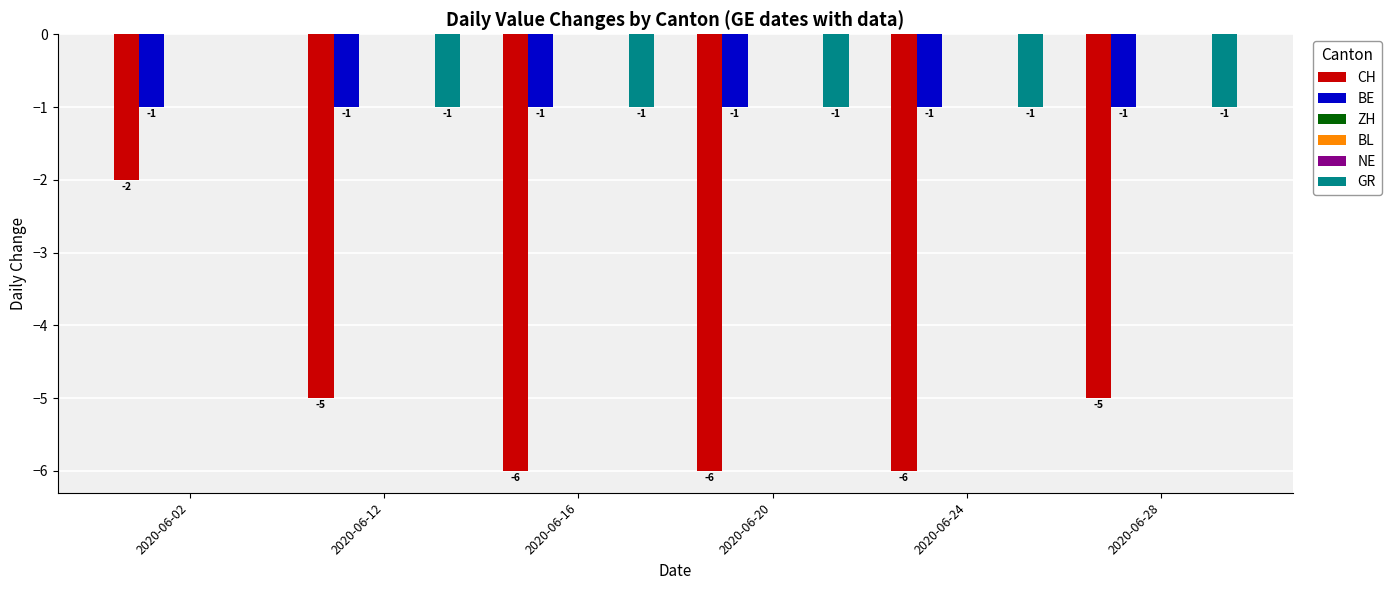

At 2020-06-20, list the series in order from smallest to largest.

CH, BE, GR, ZH, BL, NE